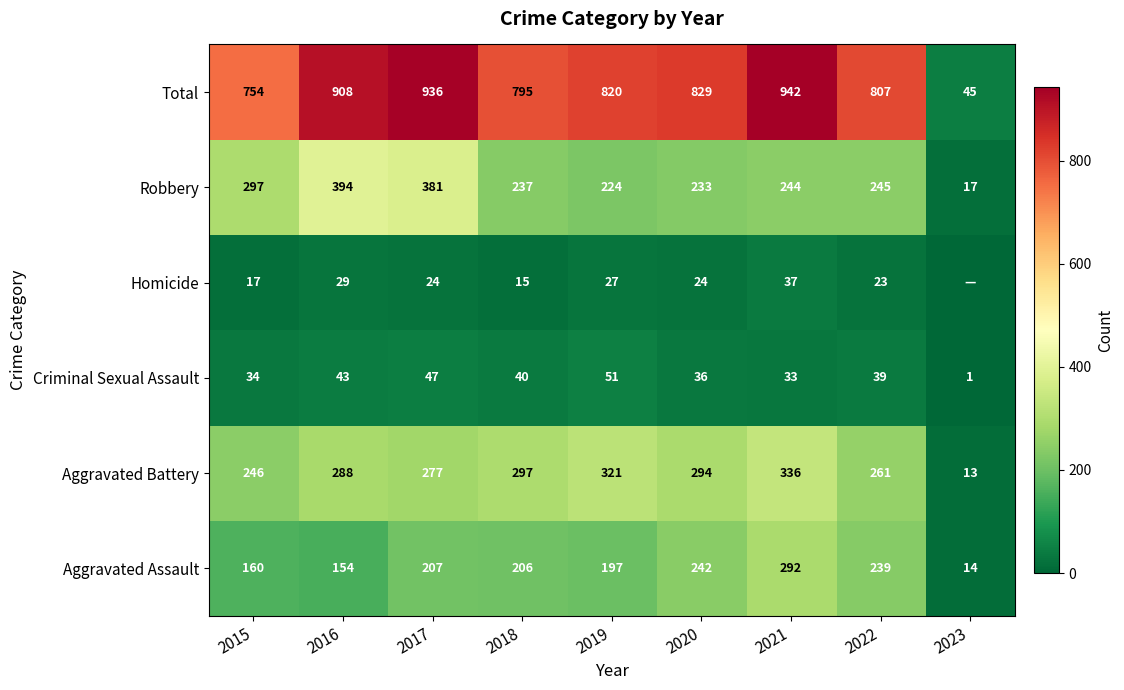

What is the difference between the maximum and second lowest values in the Criminal Sexual Assault series?

18